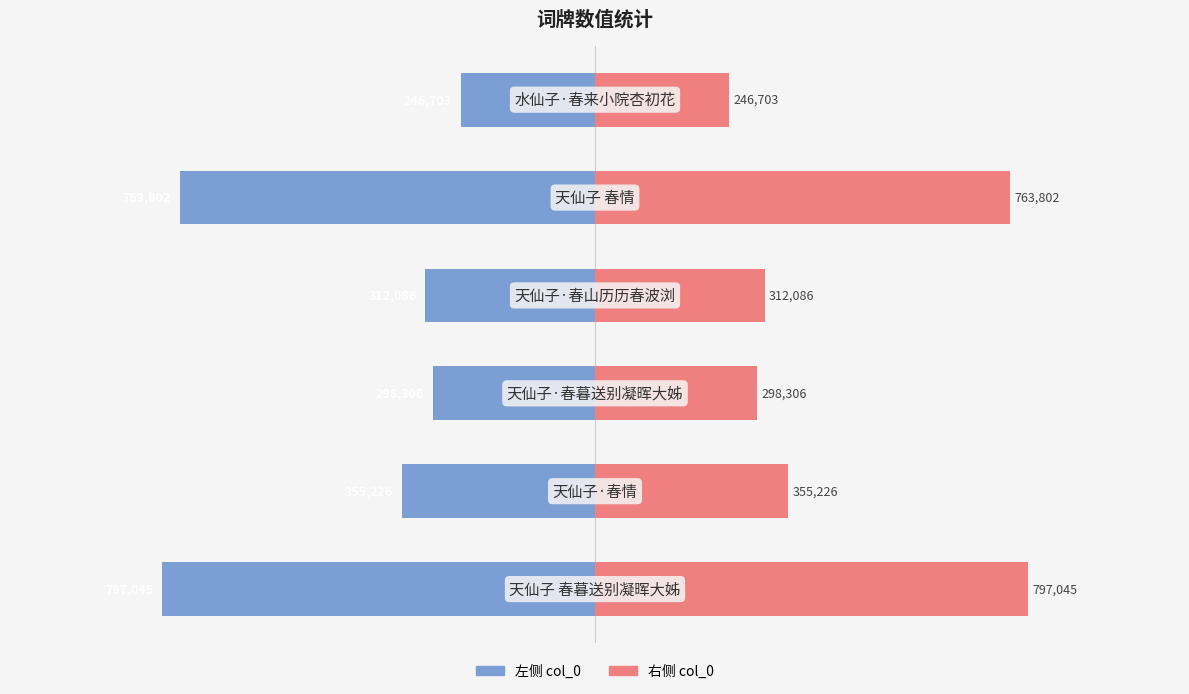

How many values in the col_0 (右侧) series are below 355226?

3